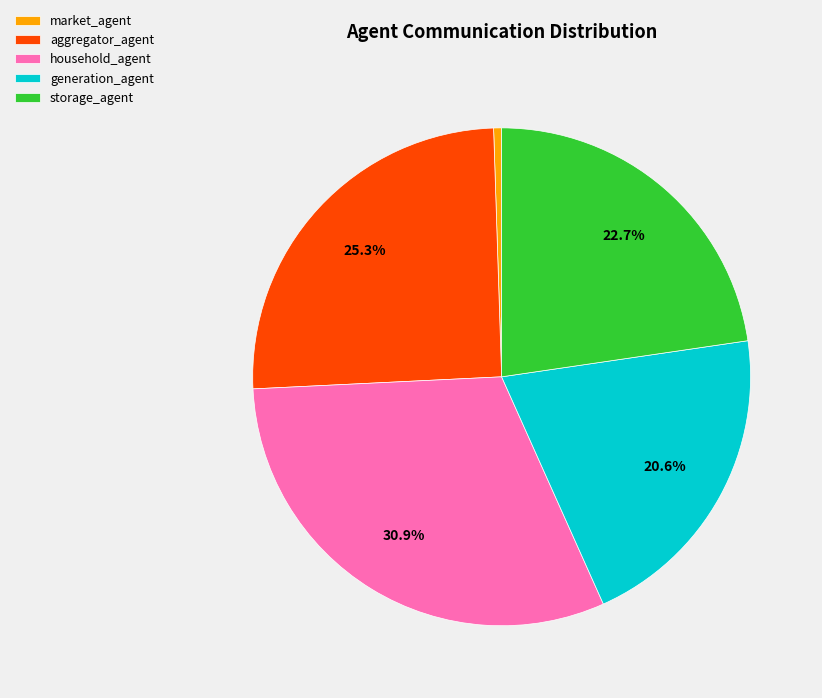

To the nearest percent, what is the combined percentage of storage_agent and market_agent?

23%